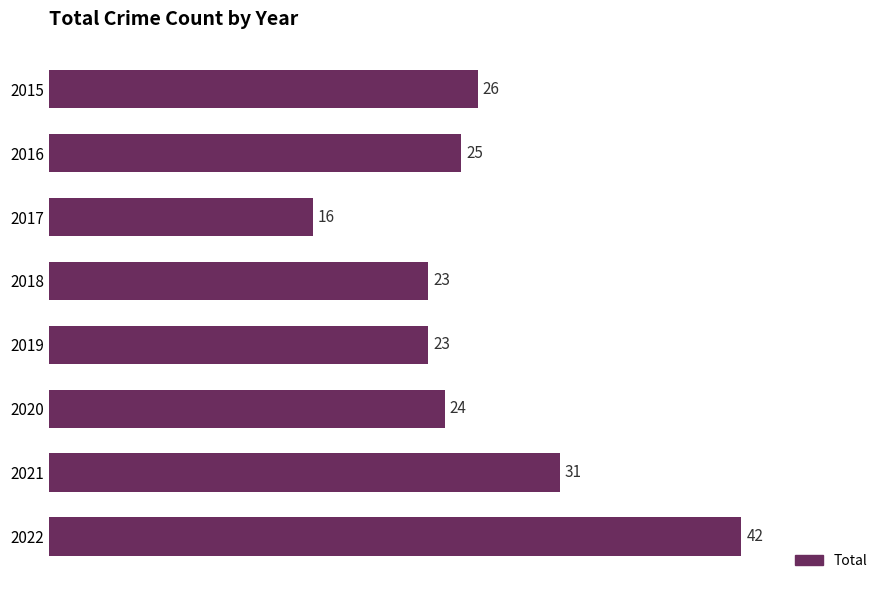

What is the value of the 8th bar from the top?

42